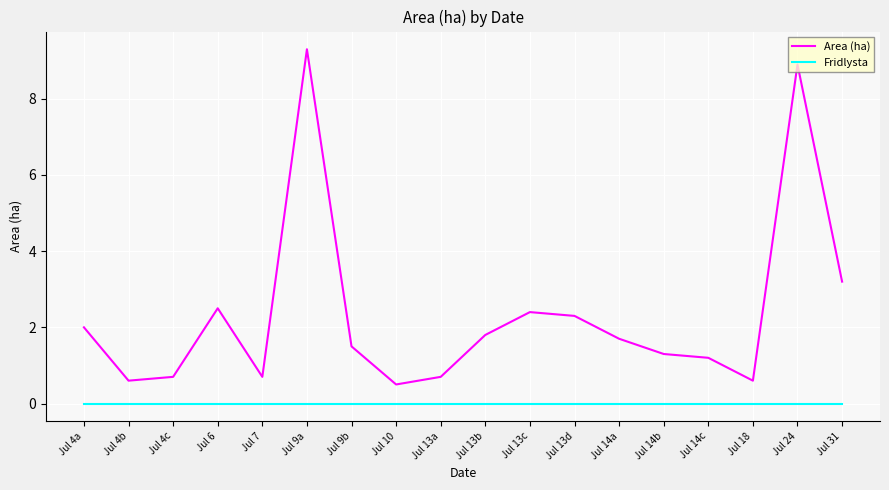

At which label is Area (ha) closest to 4?

Jul 31